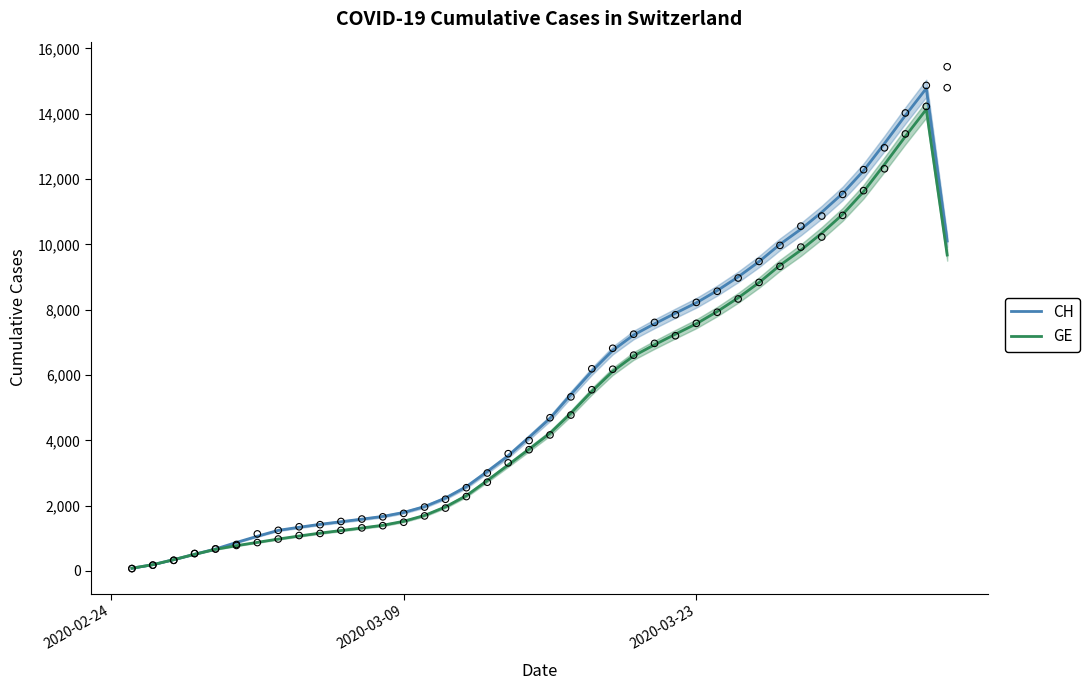

Which series reaches the maximum Y coordinate?

CH